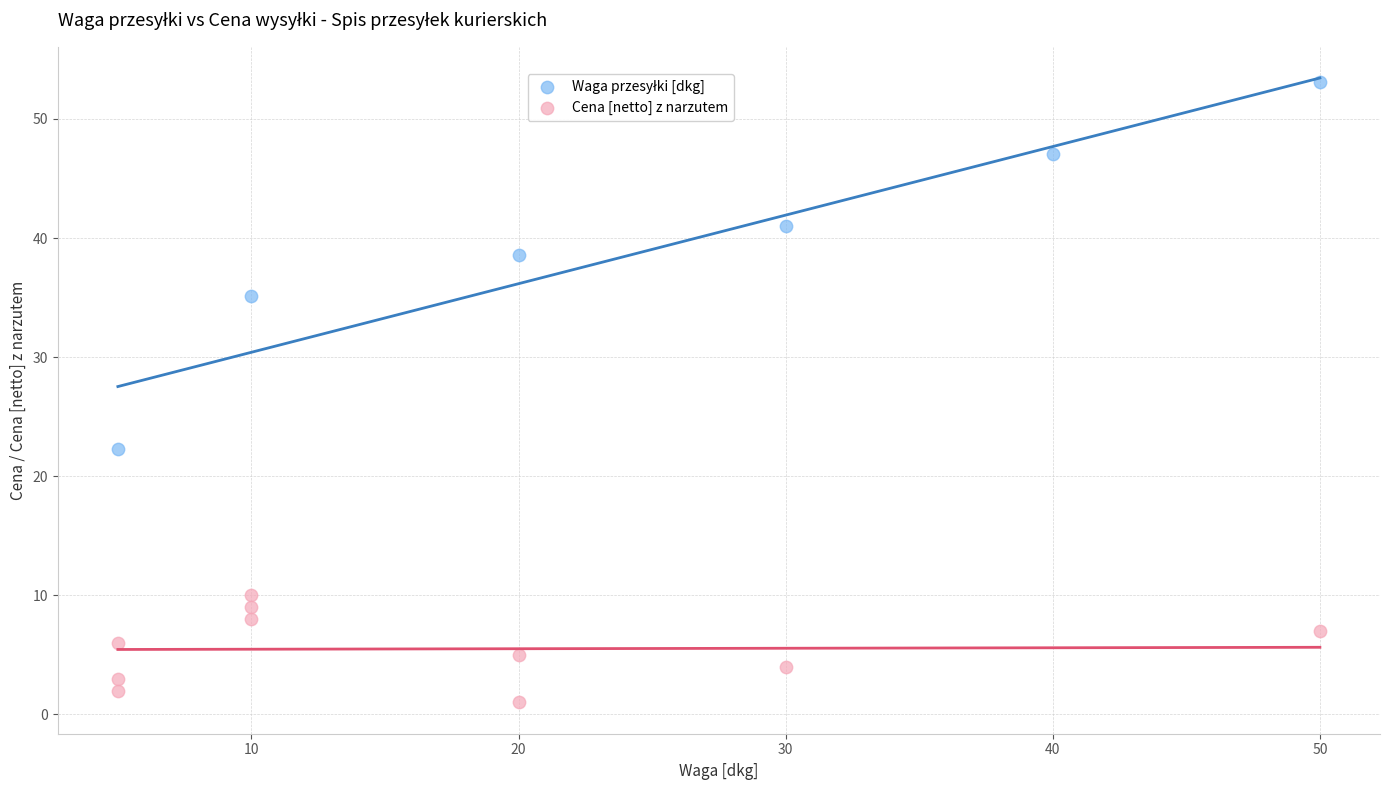

Which series reaches the minimum Y coordinate?

Cena [netto] z narzutem